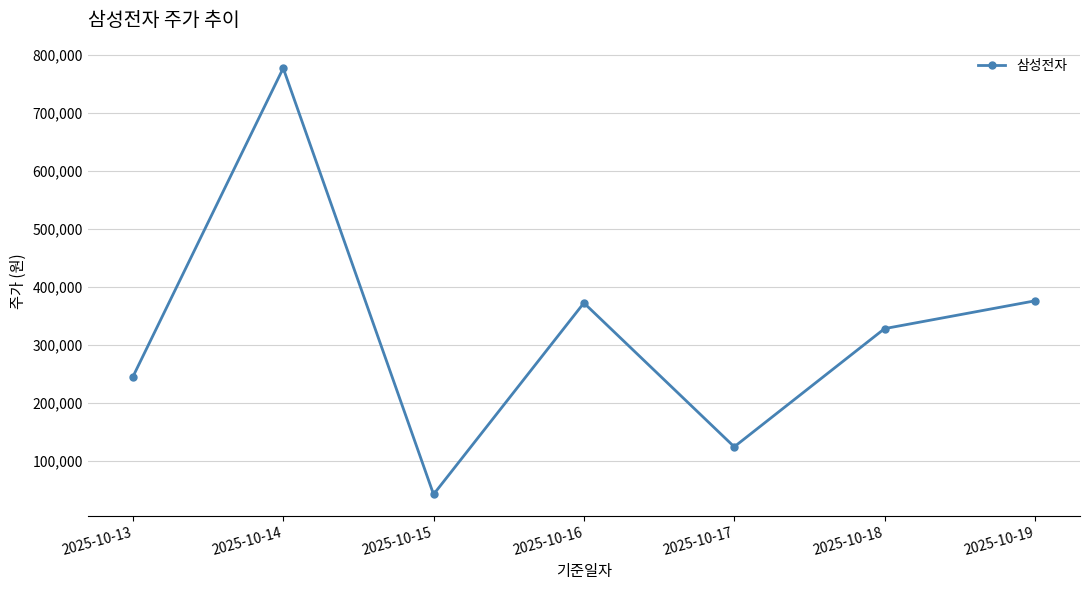

What is the approximate value at 2025-10-16, to the nearest 10?

372300